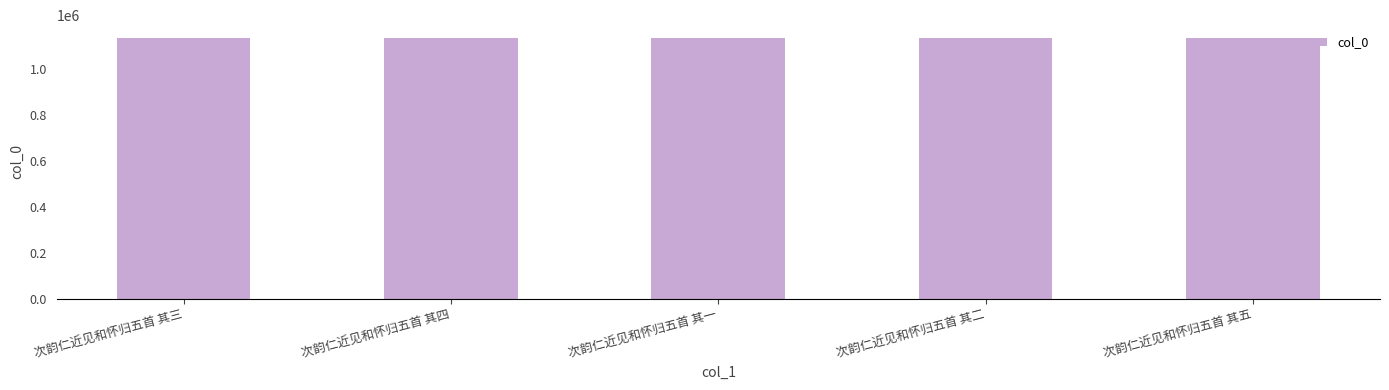

The chart shows a value of 551157 at 次韵仁近见和怀归五首 其二. True or false?

False